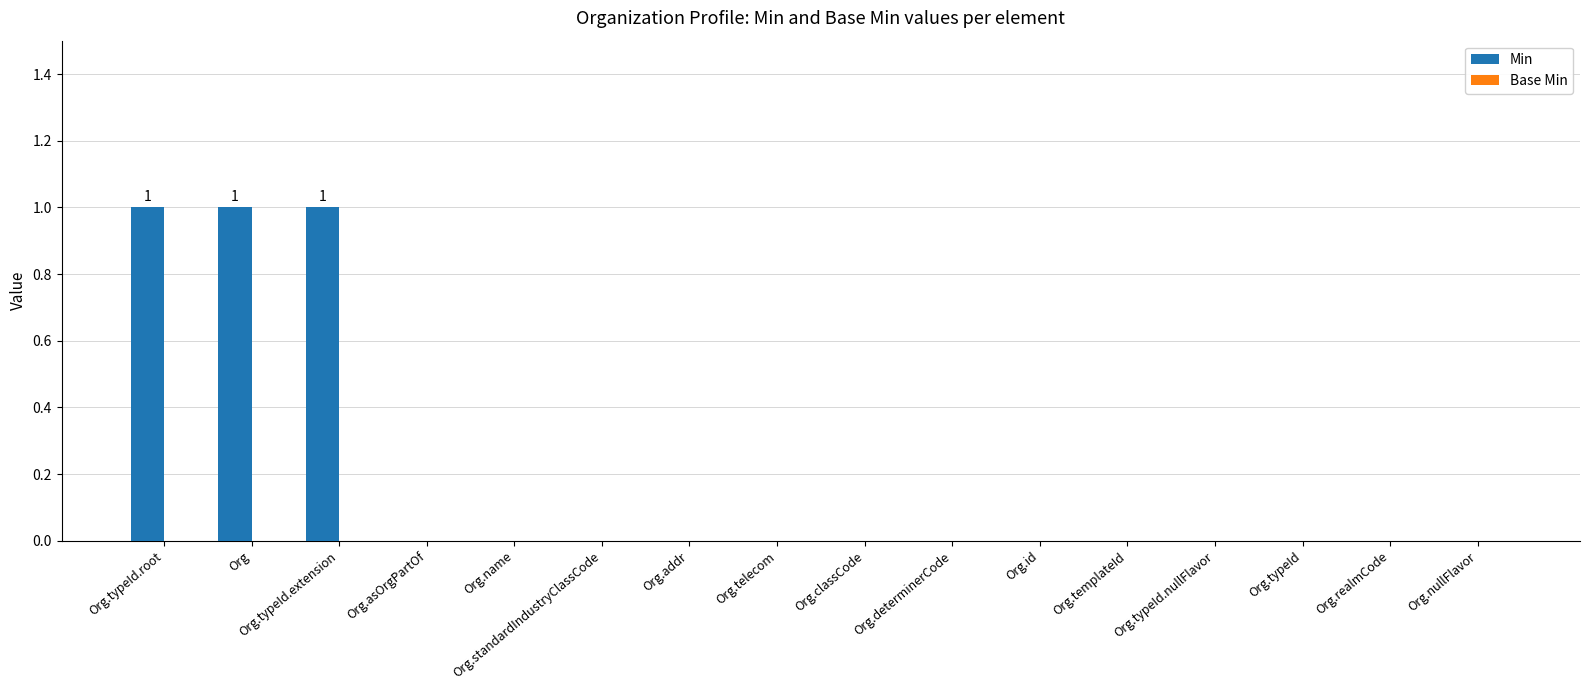

Between Org.asOrgPartOf and Org.typeId.root, which is larger?

Org.typeId.root